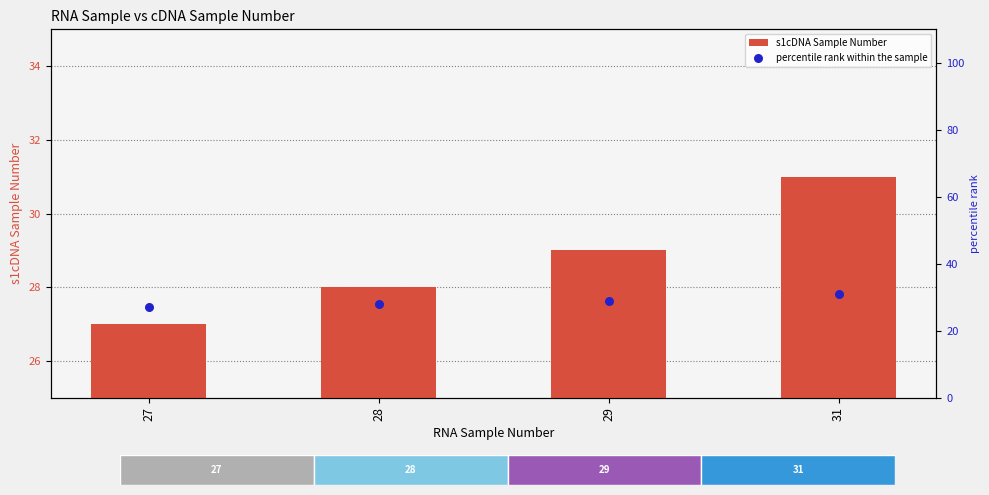

Is the value of percentile rank within the sample at 31 greater than the value of s1cDNA Sample Number at 28?

Yes